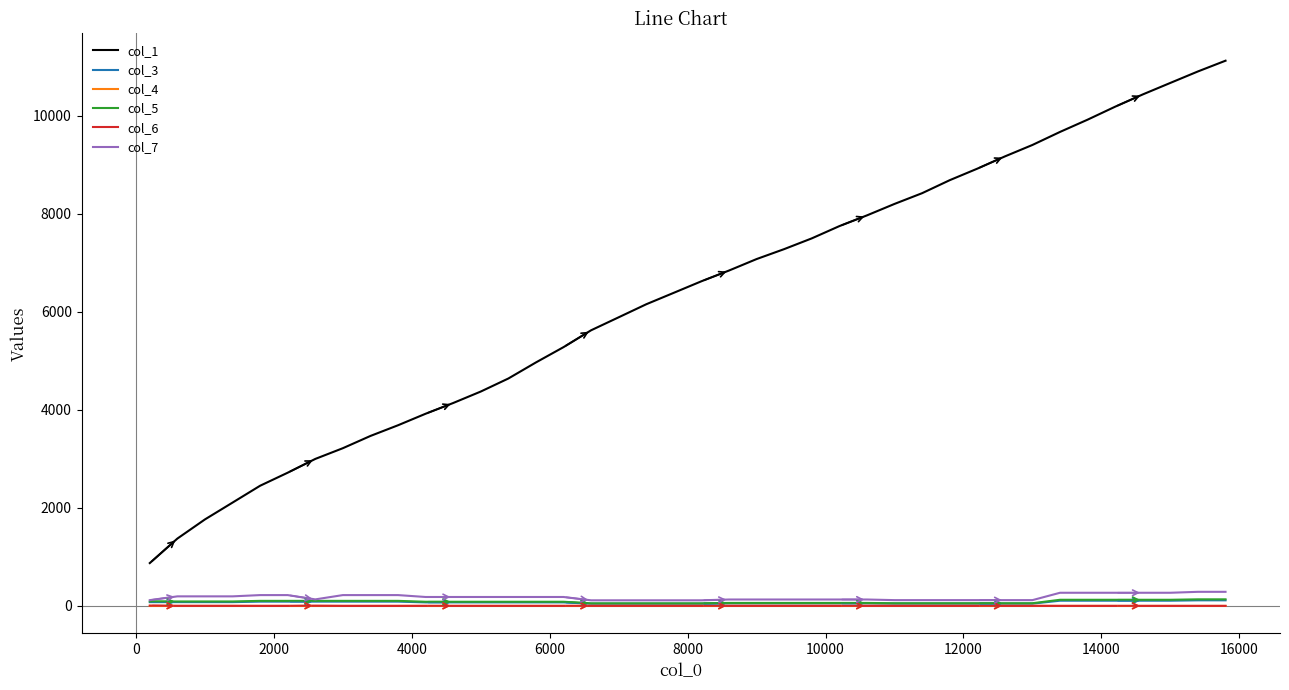

Which series has the largest range (max minus min)?

col_1